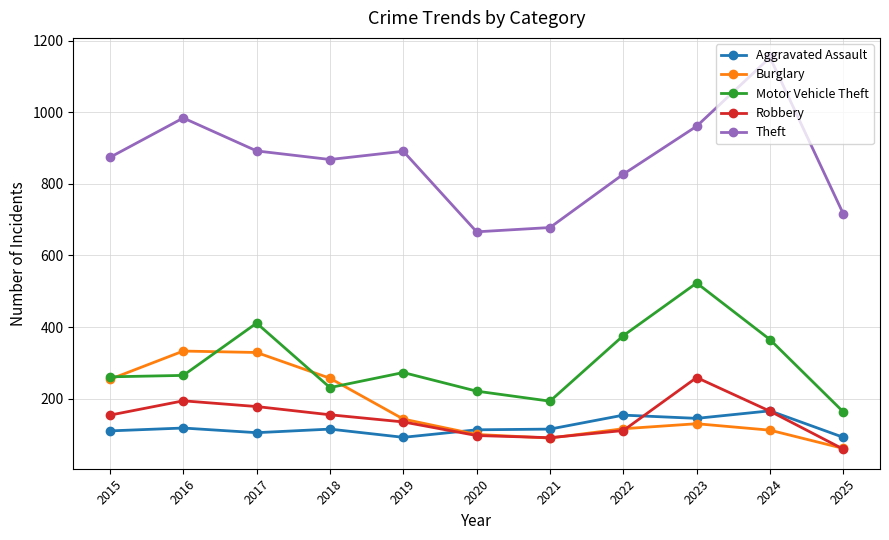

True or false: Burglary has more than 1 interior local peaks.

True